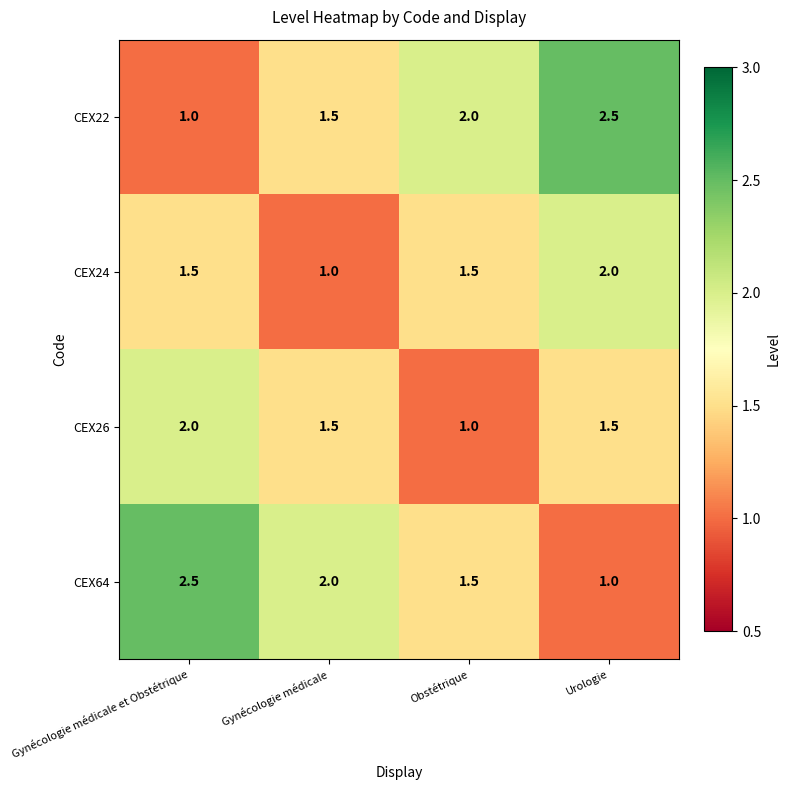

At Gynécologie médicale et Obstétrique, list the series in order from largest to smallest.

CEX64, CEX26, CEX24, CEX22